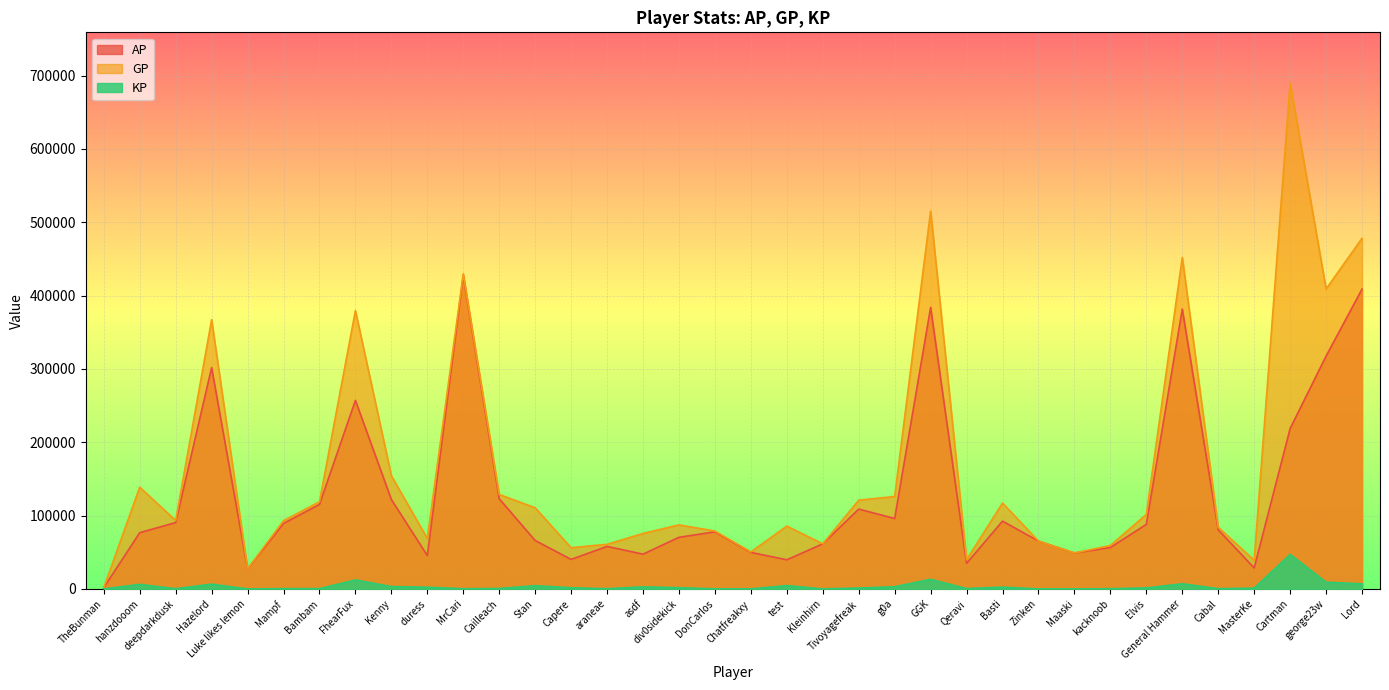

Rank the series by their maximum value, from lowest to highest.

KP, AP, GP